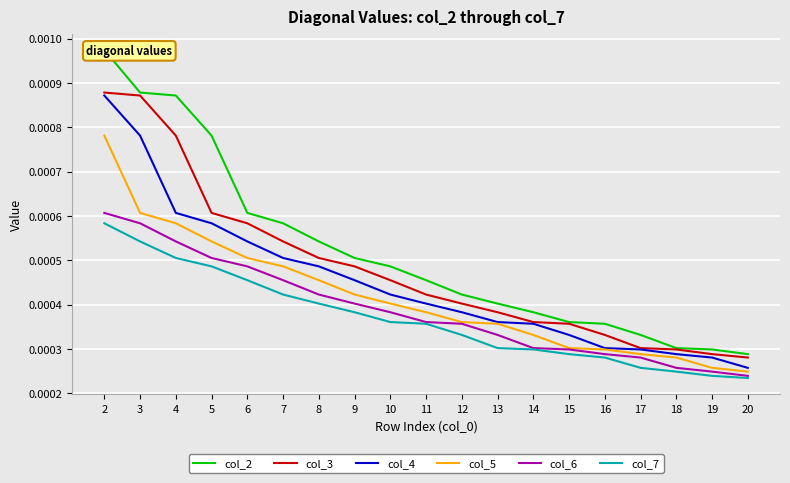

Is this an area chart (filled region under the line)?

No